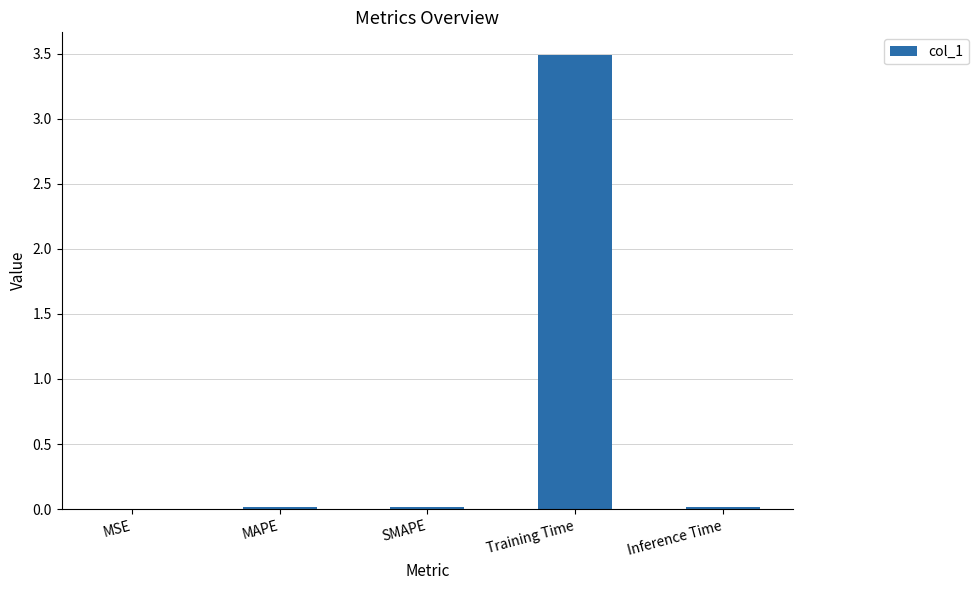

How many distinct data groups are displayed?

1